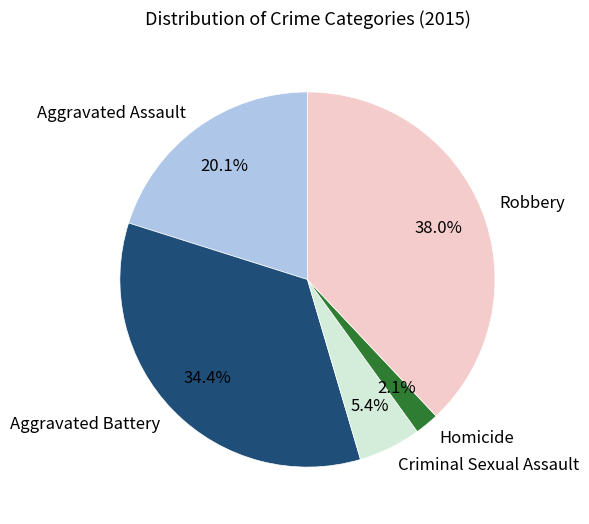

What is the ratio of the value at Robbery to the value at Aggravated Assault?

1.9